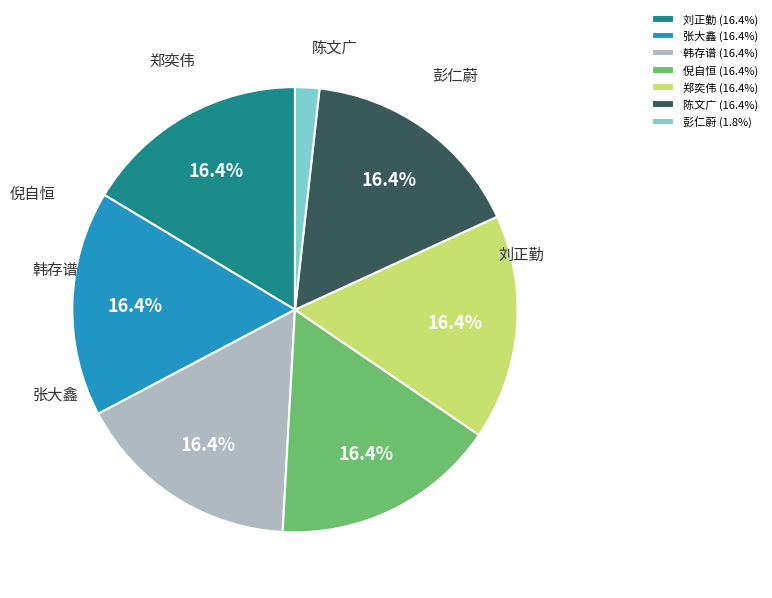

What percentage is the 韩存谱 slice, to the nearest percent?

16%